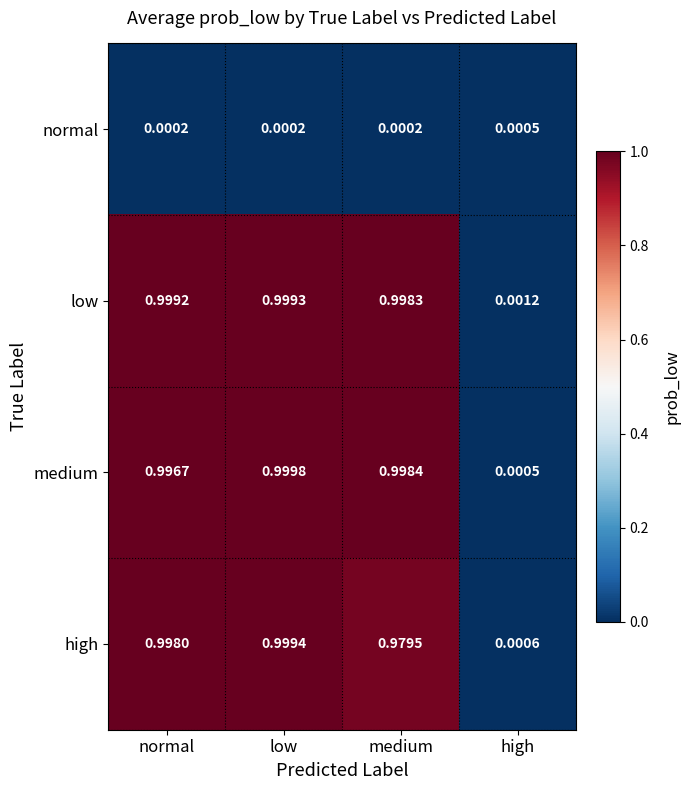

Which series has the largest total across all categories?

low